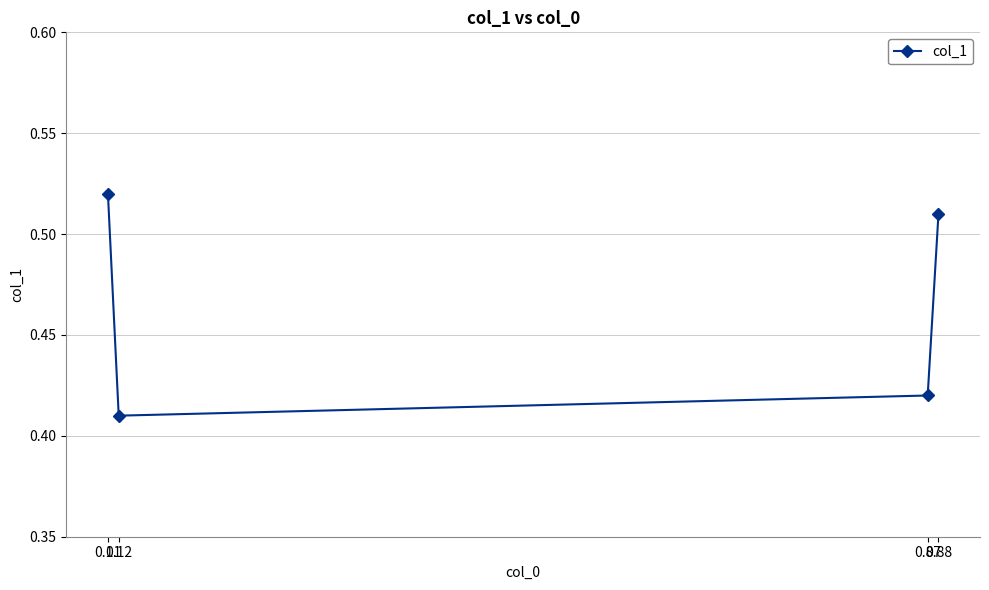

Rank the categories by value from highest to lowest.

0.11, 0.88, 0.87, 0.12